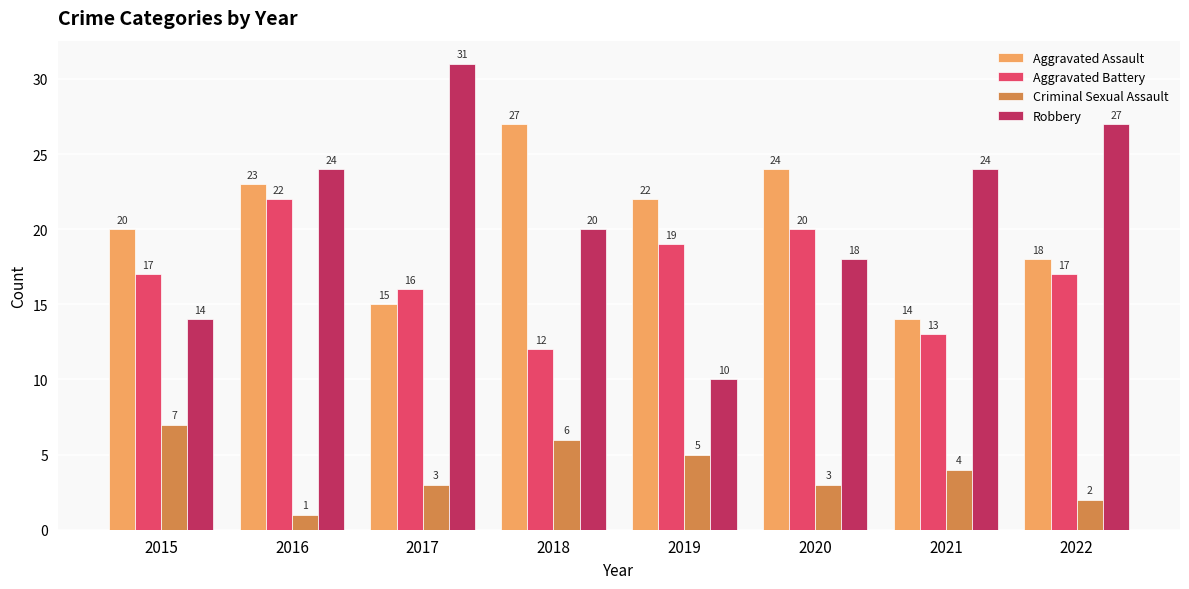

At how many categories does at least one series exceed 23?

6